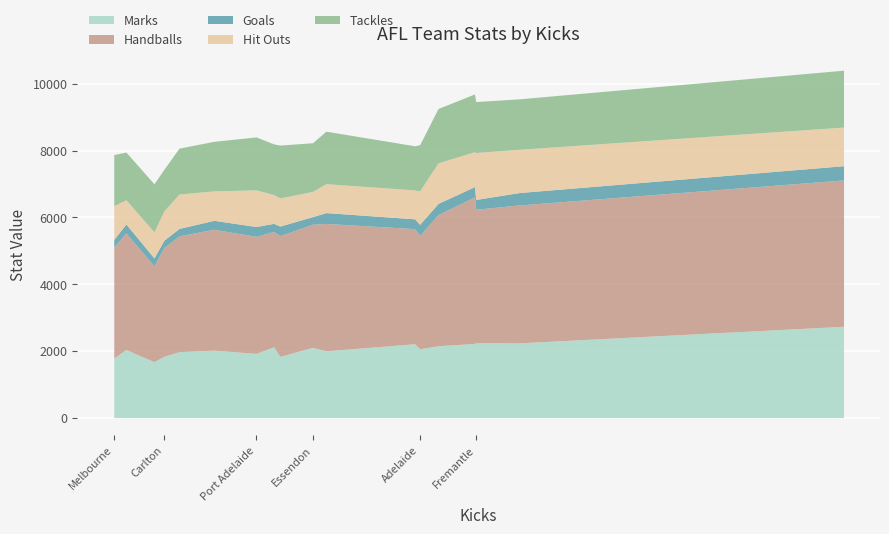

Which series has the largest total across all categories?

Handballs